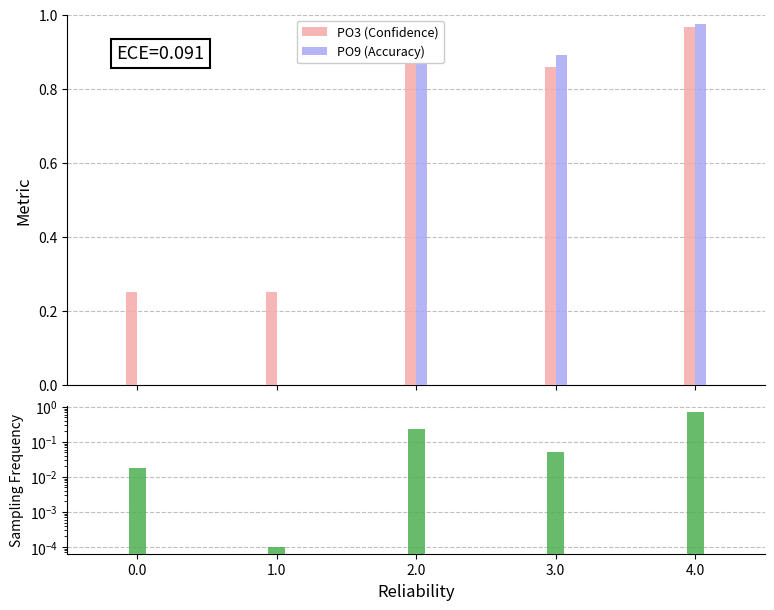

Rank the series by their maximum value, from lowest to highest.

Count frequency, PO3 (Confidence), PO9 (Accuracy)